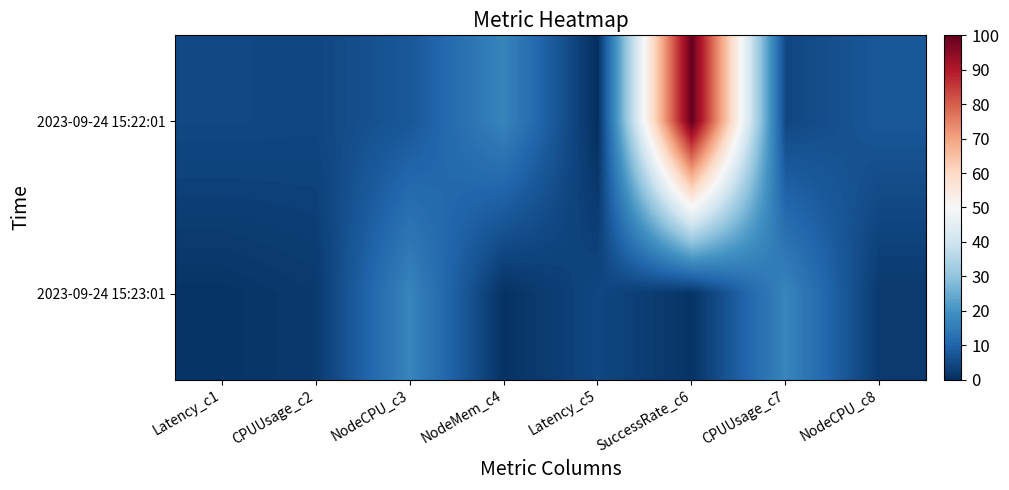

Which series has the widest spread of values?

2023-09-24 15:22:01